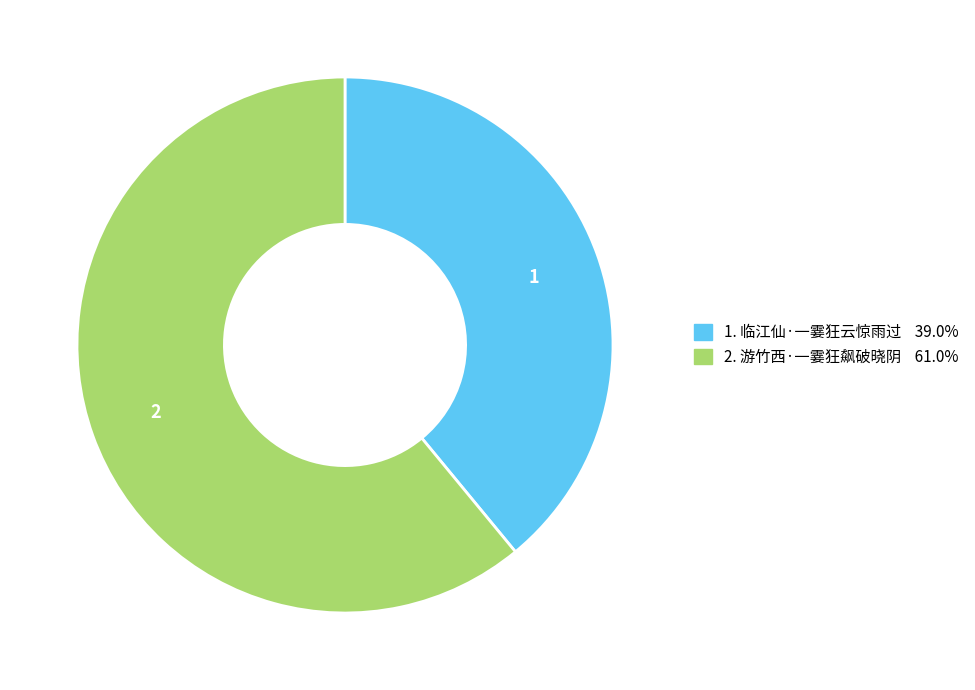

Does any single category account for the majority?

Yes